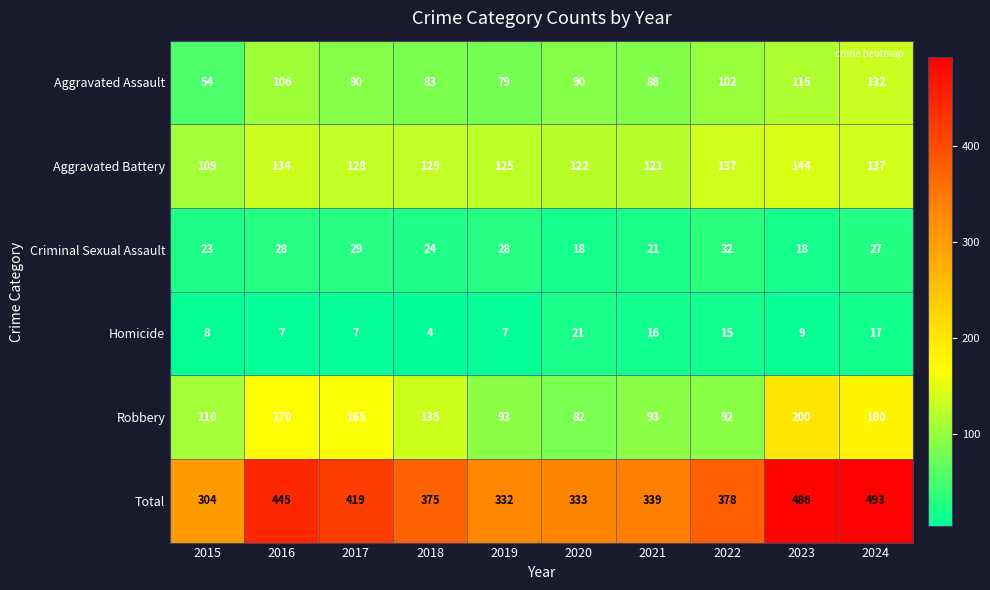

How many series are shown in this chart?

6